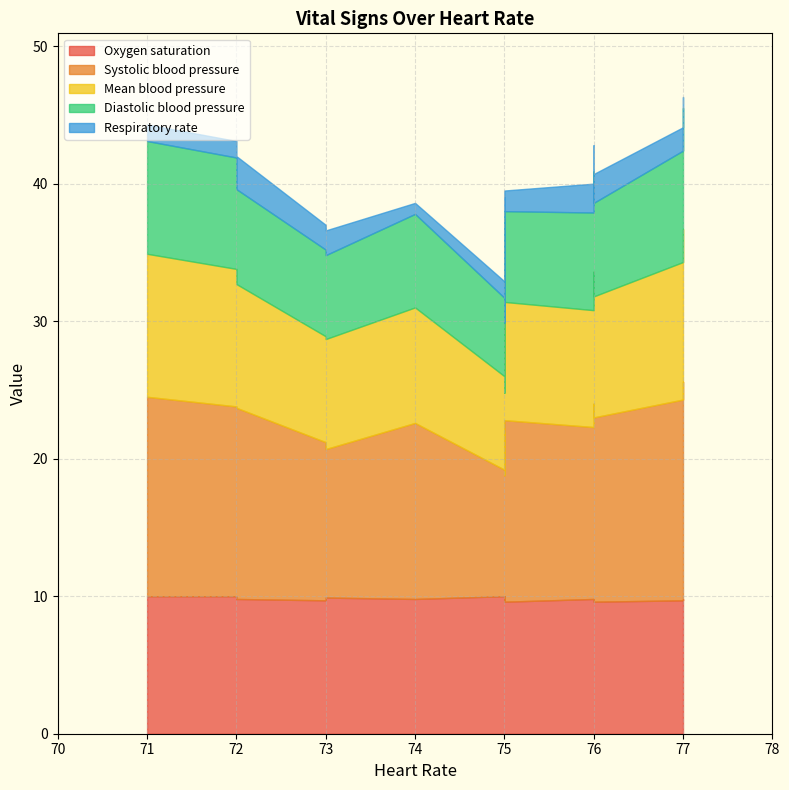

True or false: Oxygen saturation and Diastolic blood pressure intersect in this chart.

False